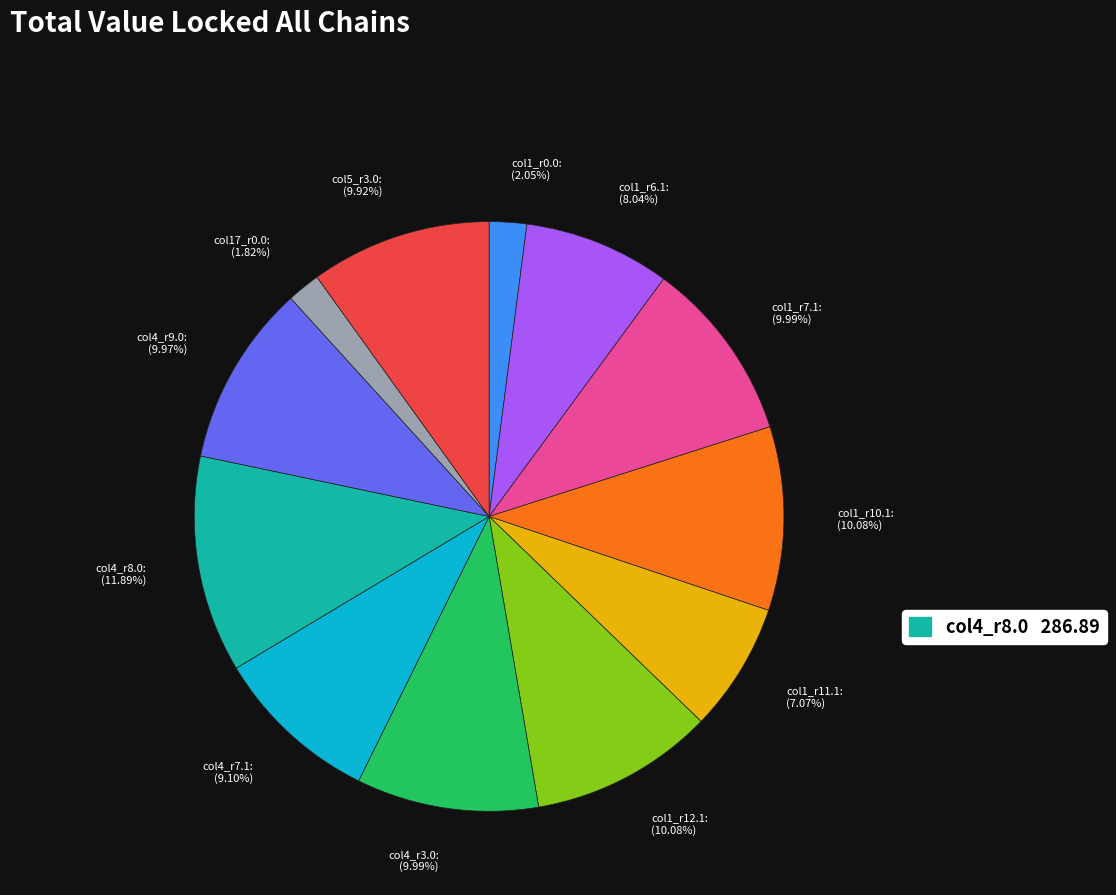

Is there any slice that represents more than half of the pie?

No